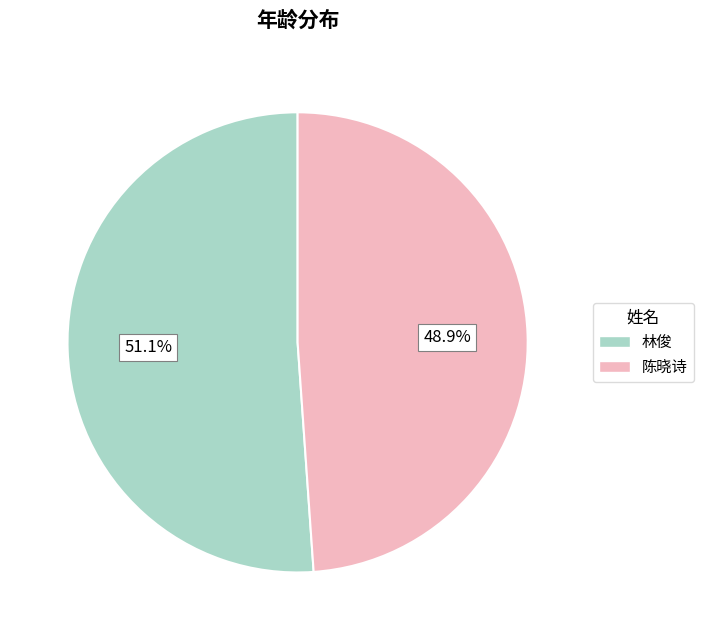

To the nearest percent, what portion does 陈晓诗 represent?

49%